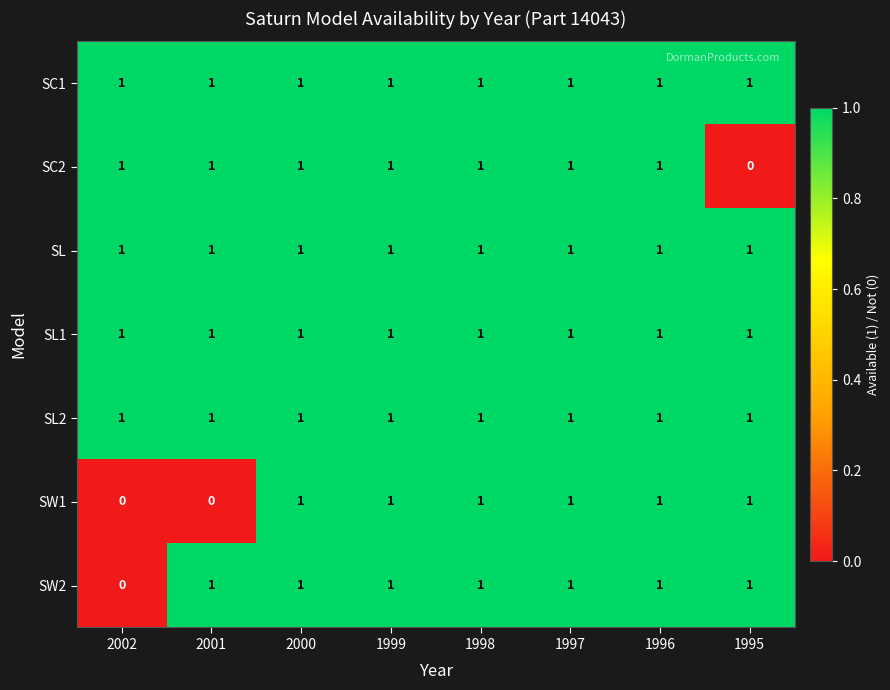

What is the sum of all SL1 values?

8